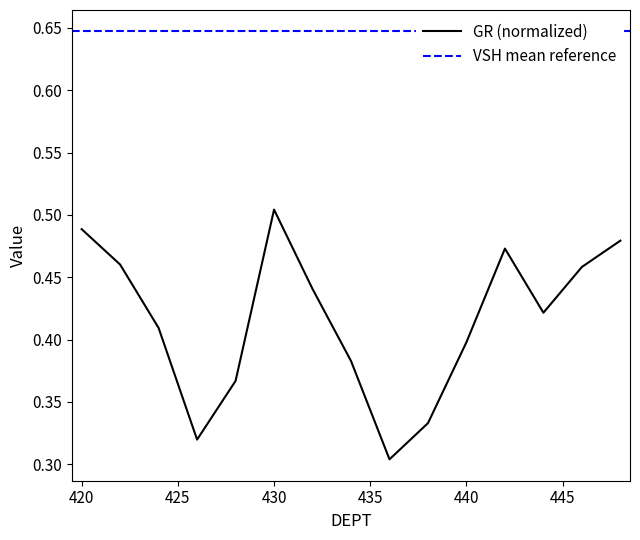

What is the label of the 1st point from the right?

448.0